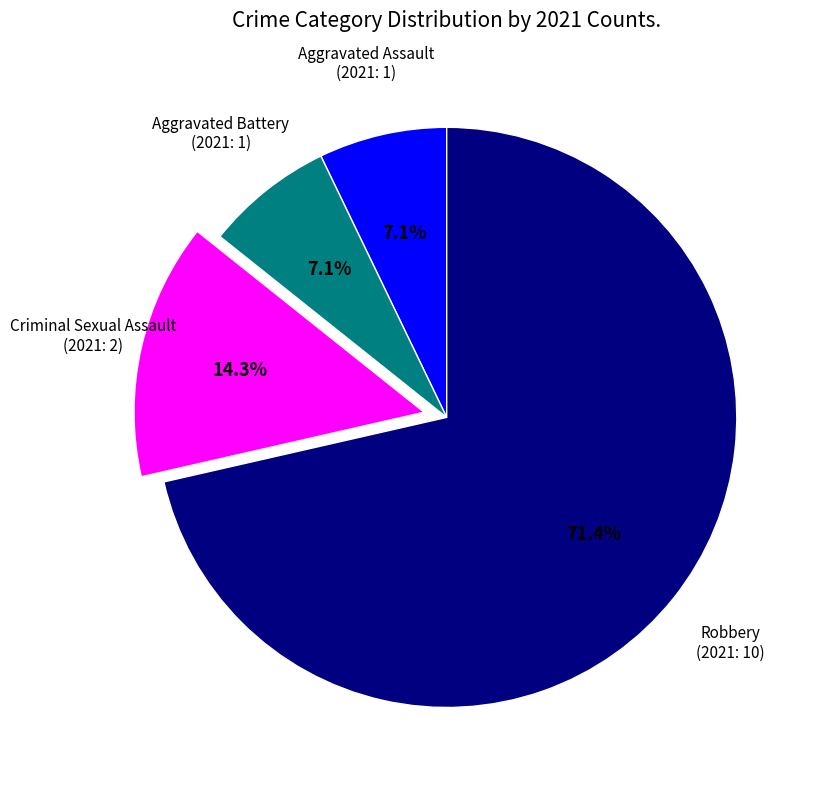

Is there a majority slice in this chart?

Yes